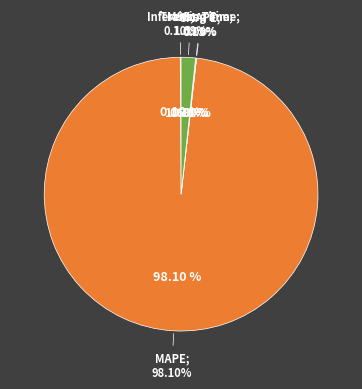

Does Training Time represent more than half of the total?

No